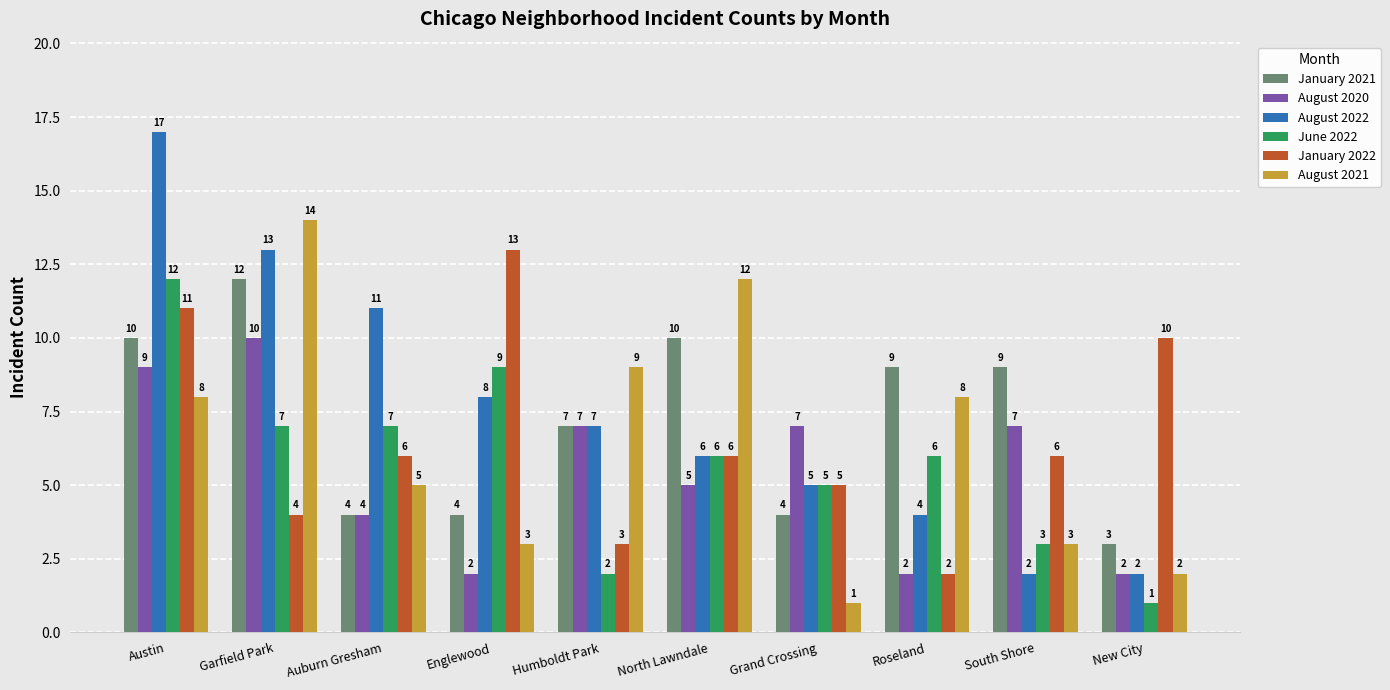

What position from the right is New City?

1